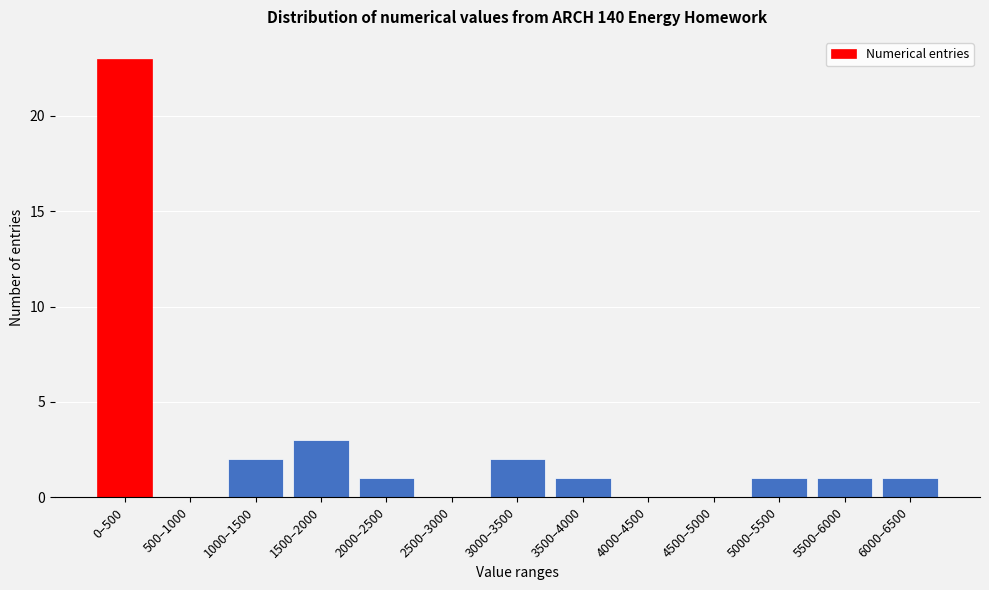

Reading right to left, extract all data points from this chart.

6000–6500=1	5500–6000=1	5000–5500=1	4500–5000=0	4000–4500=0	3500–4000=1	3000–3500=2	2500–3000=0	2000–2500=1	1500–2000=3	1000–1500=2	500–1000=0	0–500=23